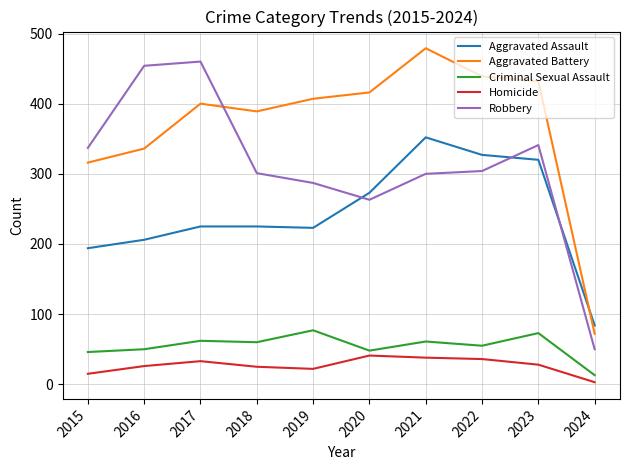

Read the Aggravated Assault value at 2022, to the nearest 10.

330